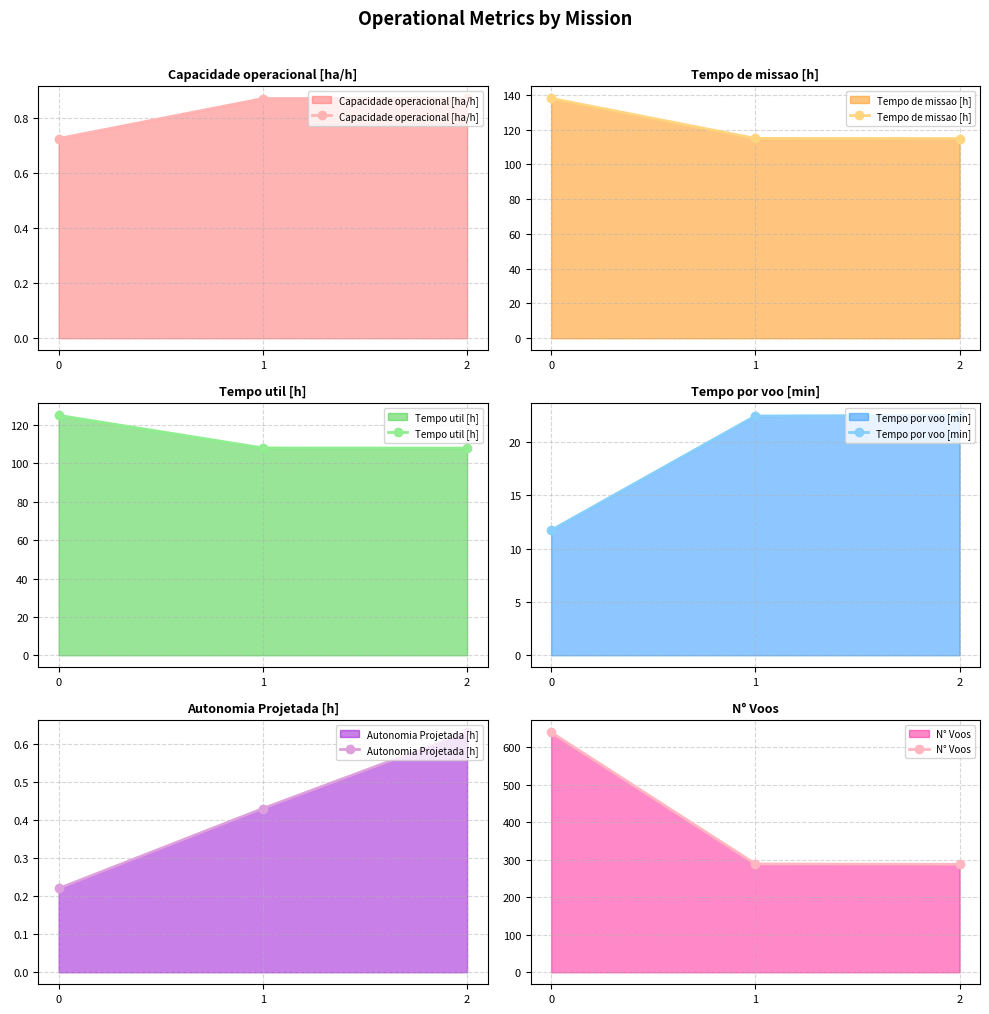

What is the difference between the maximum and minimum values in the Tempo de missao [h] series?

23.1